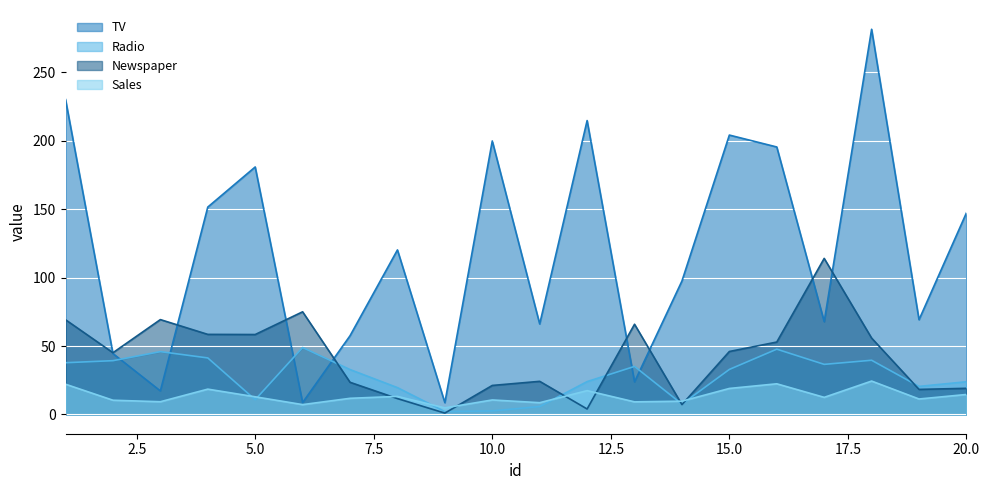

Where does the Sales series first go above 12?

1